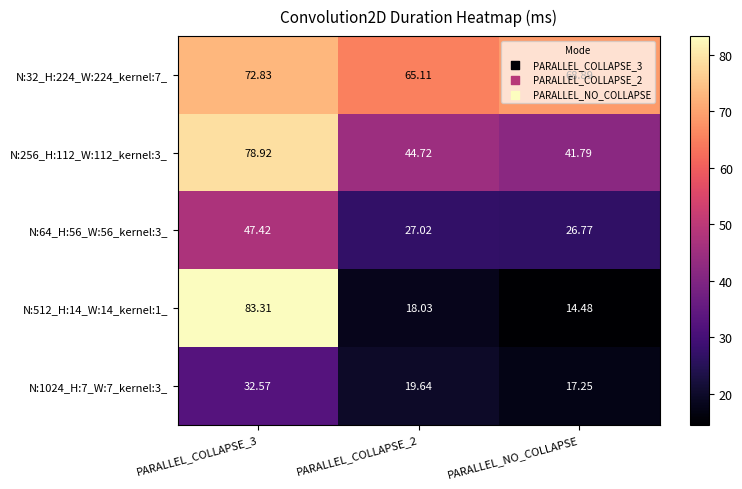

Is the value of N:512_H:14_W:14_kernel:1_ at PARALLEL_COLLAPSE_3 greater than the value of N:64_H:56_W:56_kernel:3_ at PARALLEL_COLLAPSE_3?

Yes